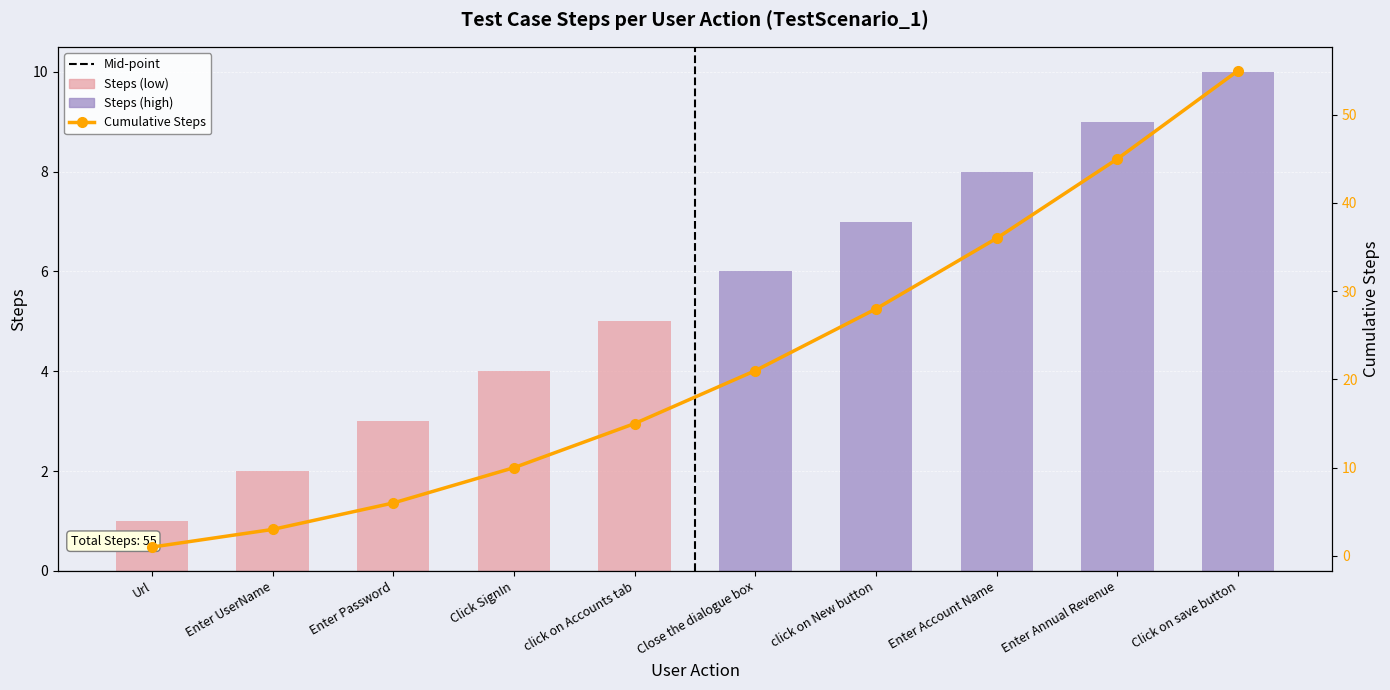

Reading left to right, transcribe all the data shown in this chart.

Steps: 1	2	3	4	5	6	7	8	9	10
Cumulative Steps: 1	3	6	10	15	21	28	36	45	55